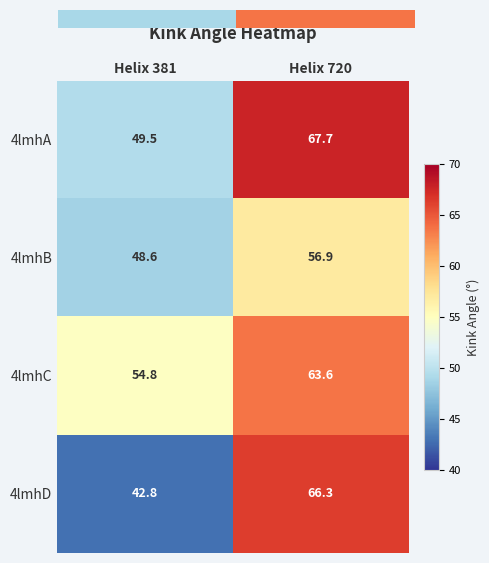

At how many categories does at least one series exceed 45?

2